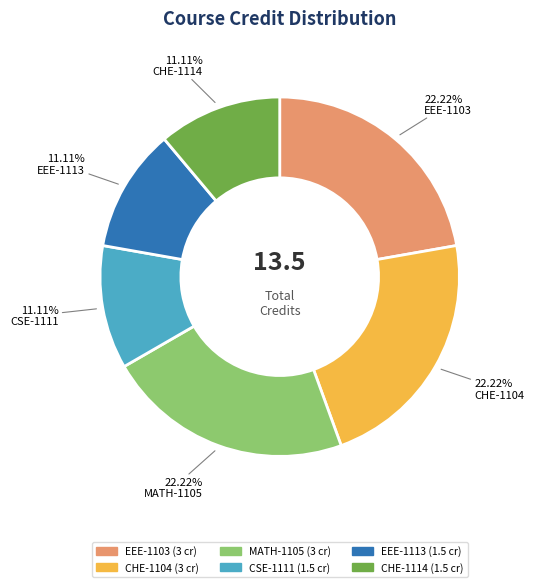

To the nearest percent, what percentage of the pie is CHE-1104?

22%